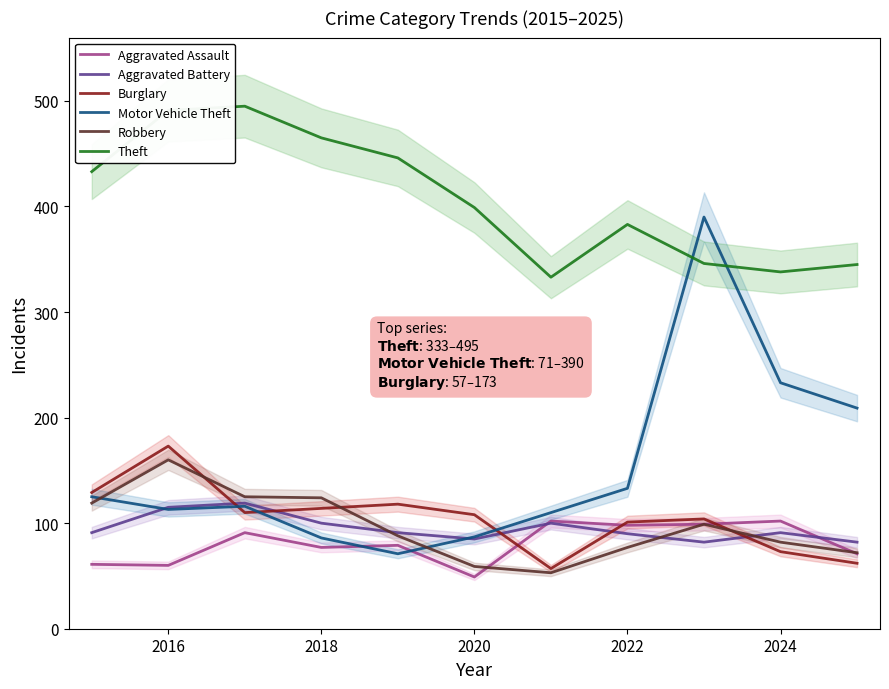

What is the minimum value for Aggravated Battery?

82